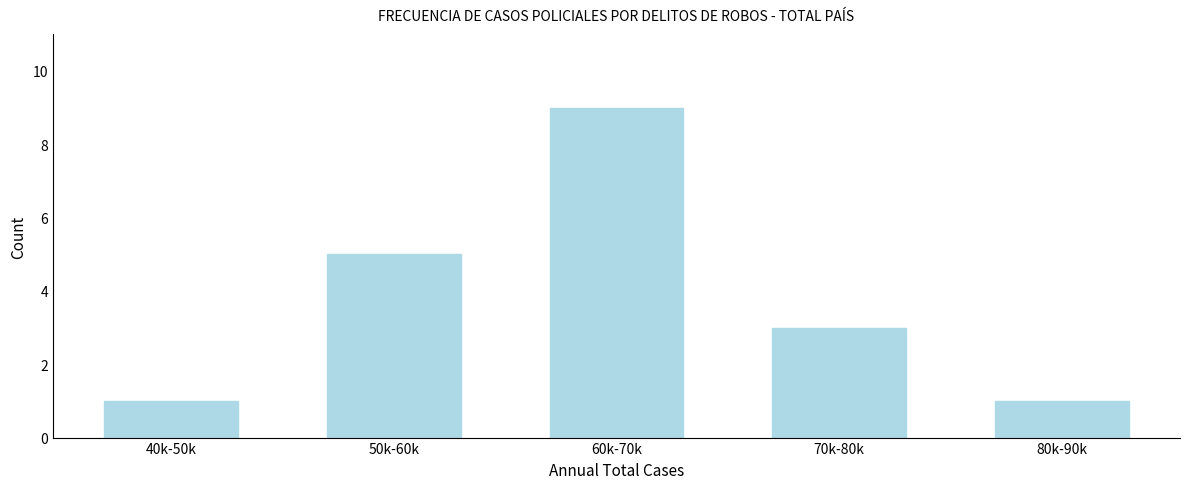

Reading left to right, what are all the values shown in this chart?

1	5	9	3	1